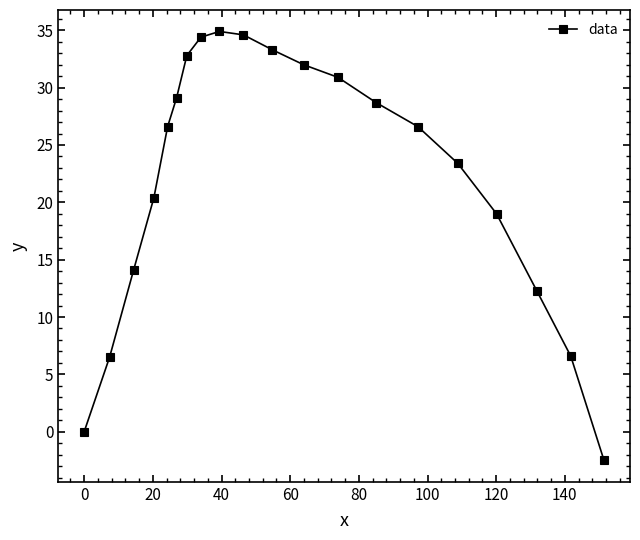

True or false: there are more than 2 points higher than both neighbors.

False